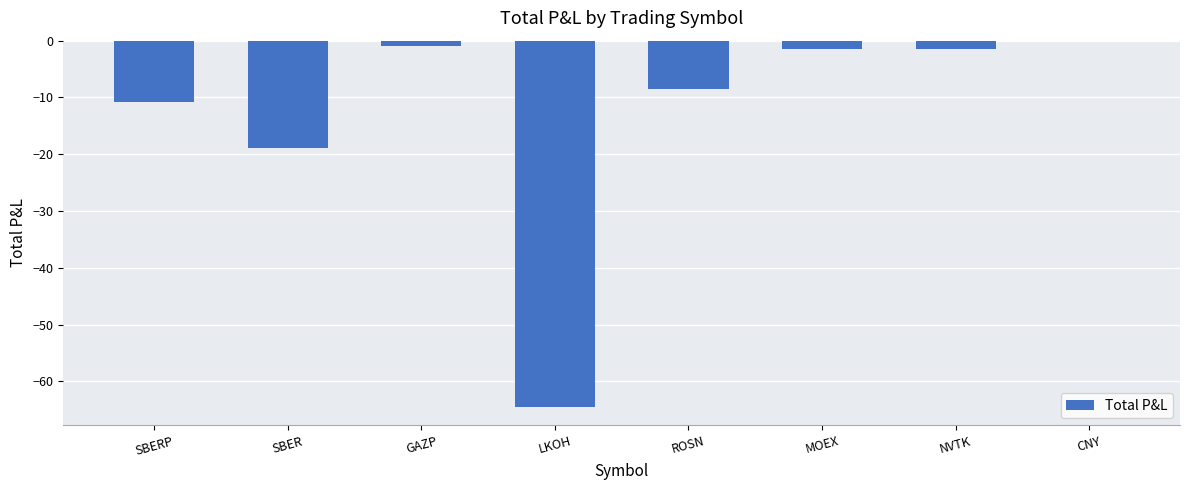

What is the sum of the values at NVTK and SBER?

-20.3